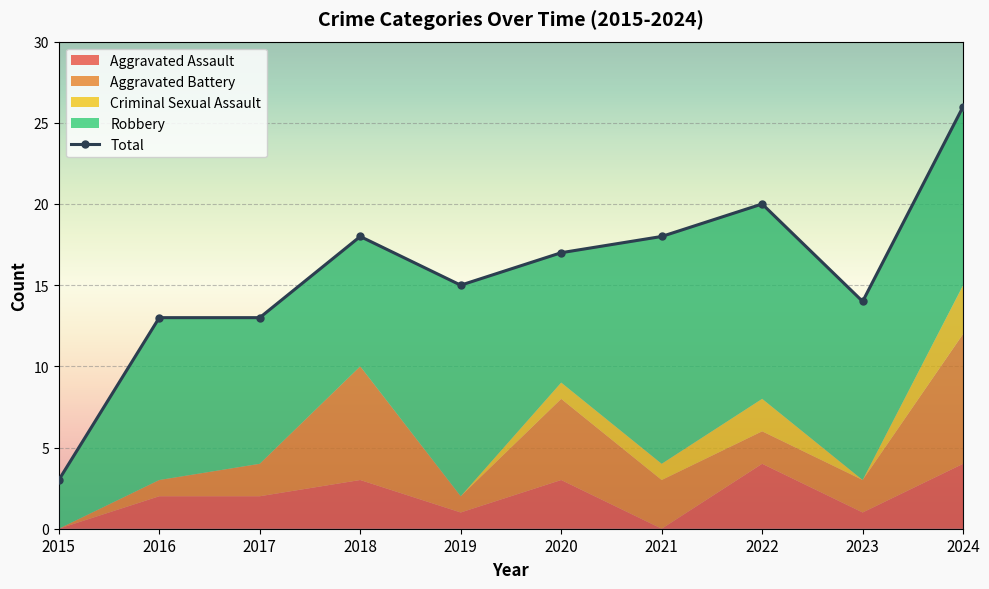

What is the average value?

16